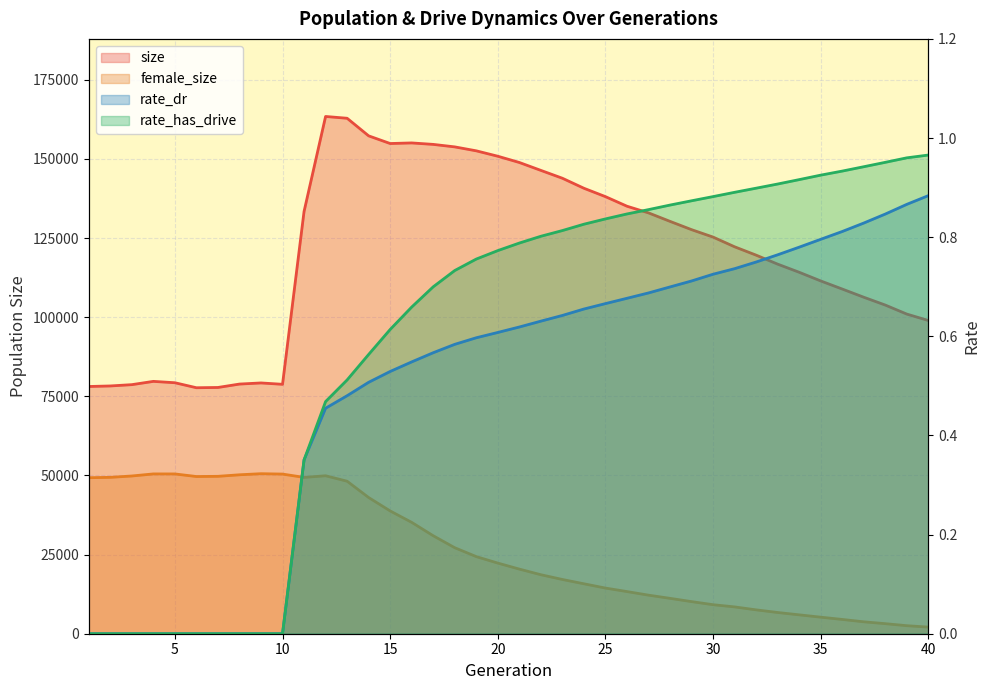

True or false: size and female_size cross at least once.

False